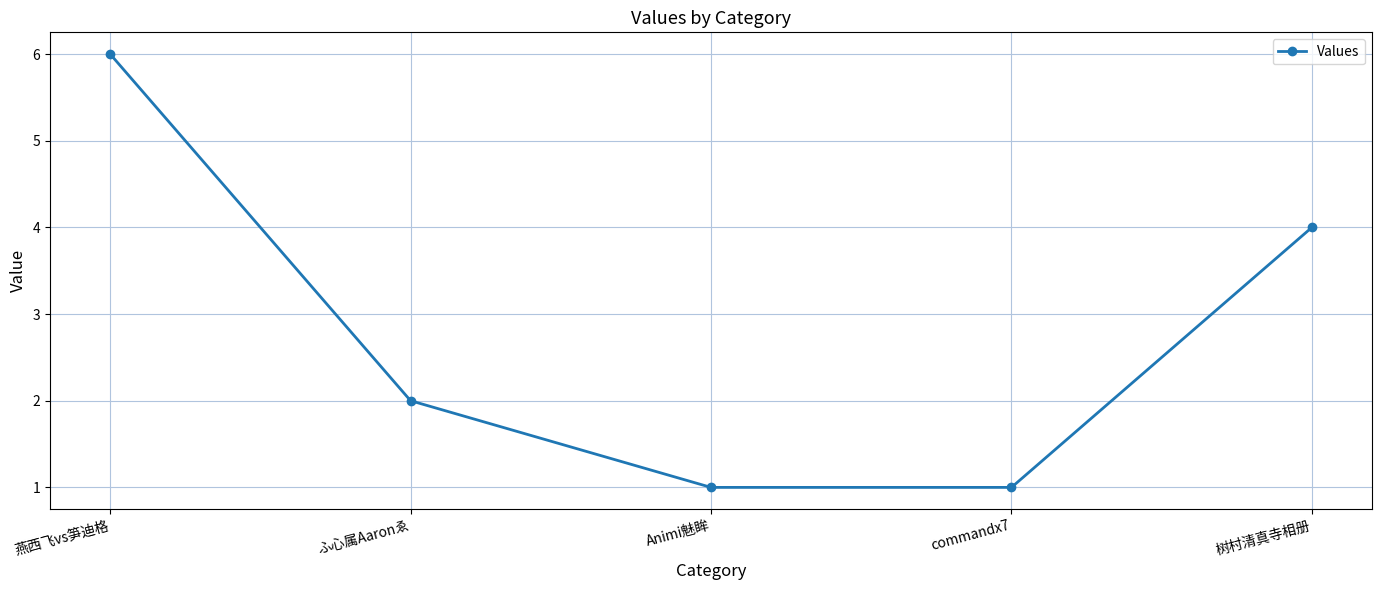

Where does the data first go above 2?

燕西飞vs笋迪格